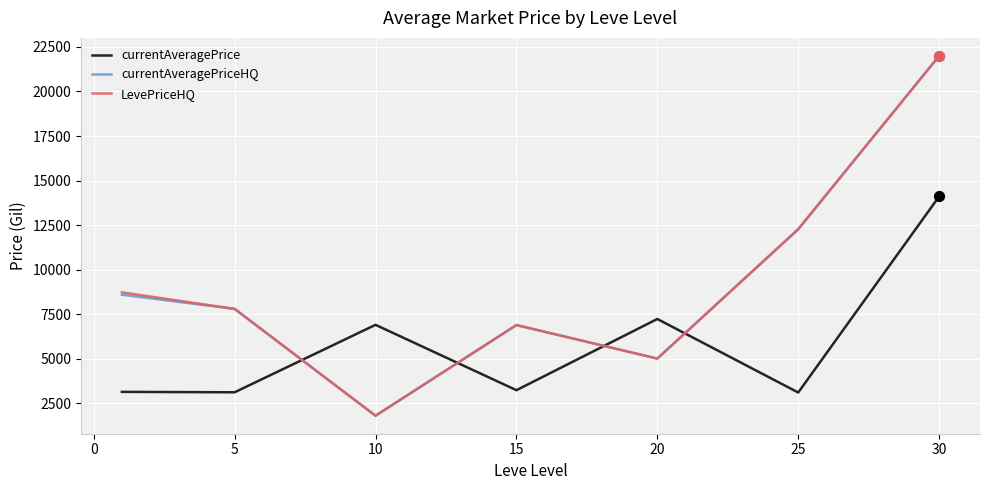

What is the lowest value of the LevePriceHQ series?

1791.8